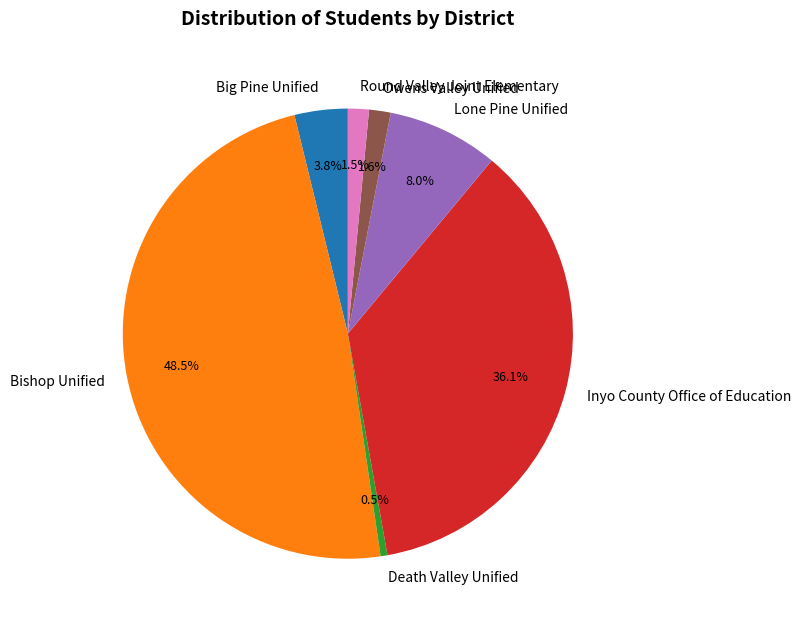

To the nearest percent, what is the difference between the Lone Pine Unified and Inyo County Office of Education slice percentages?

28%